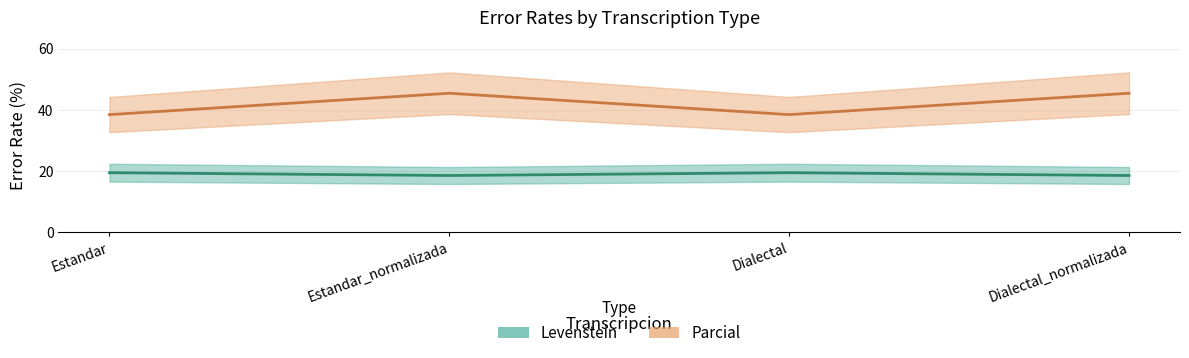

Between Estandar_normalizada and Dialectal, which is larger?

Dialectal